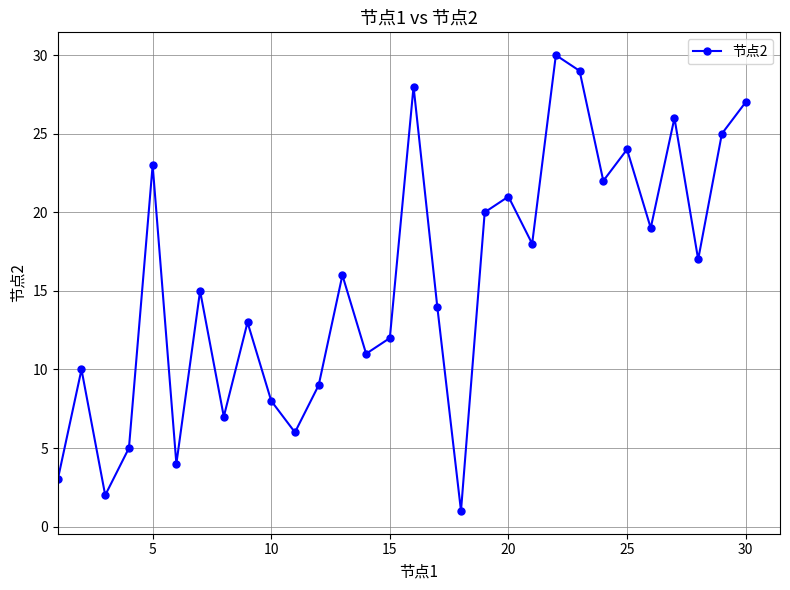

What is the sum of all values?

465